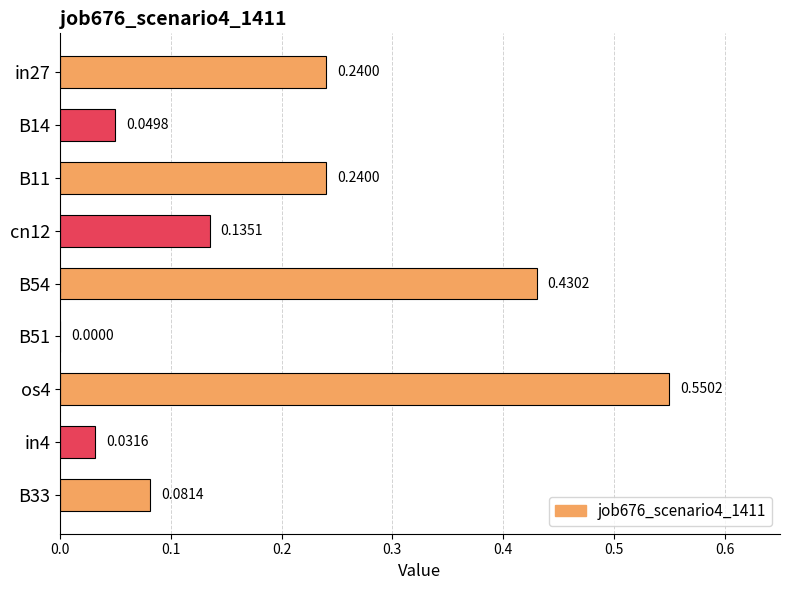

Are the bars horizontal?

Yes